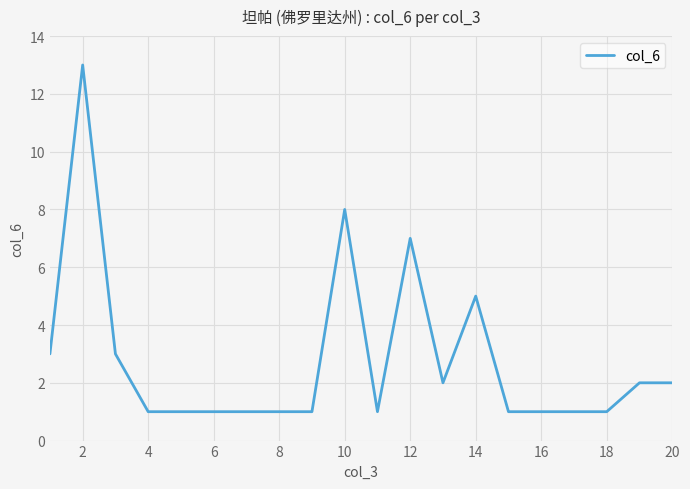

What is the greatest value displayed?

13